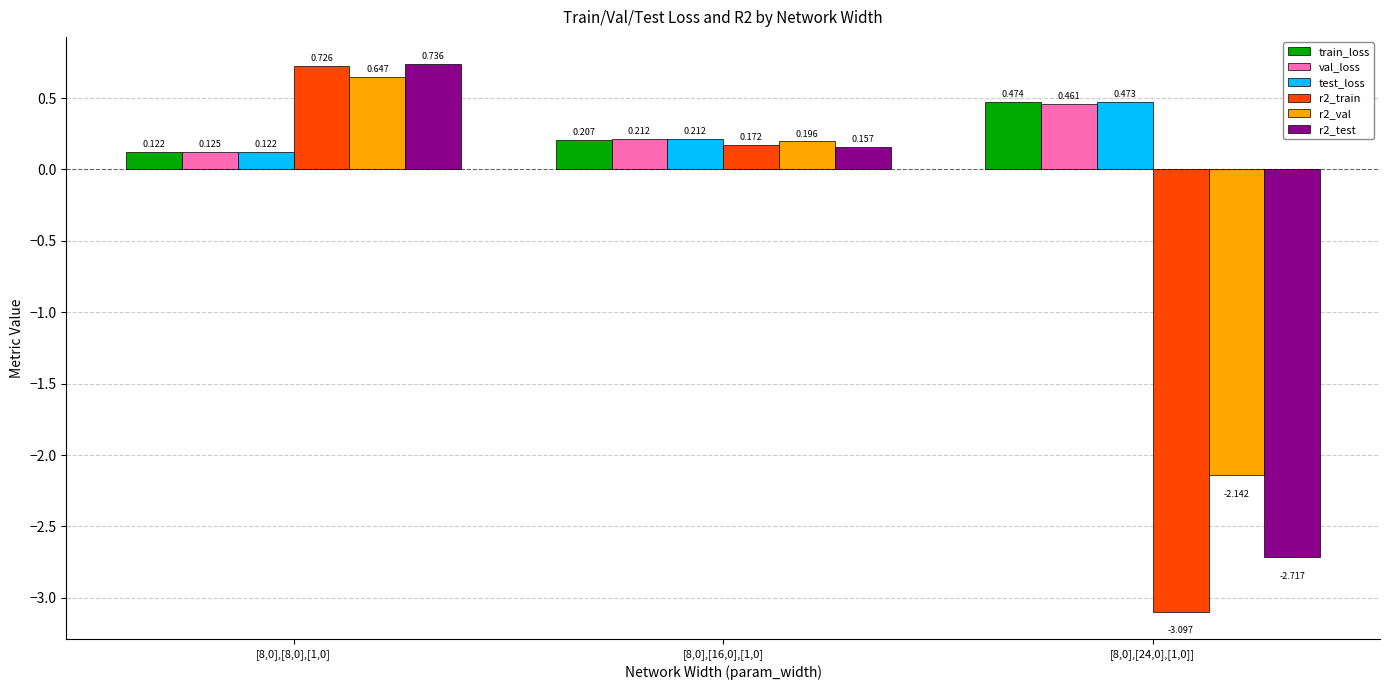

Which series has the widest spread of values?

r2_train